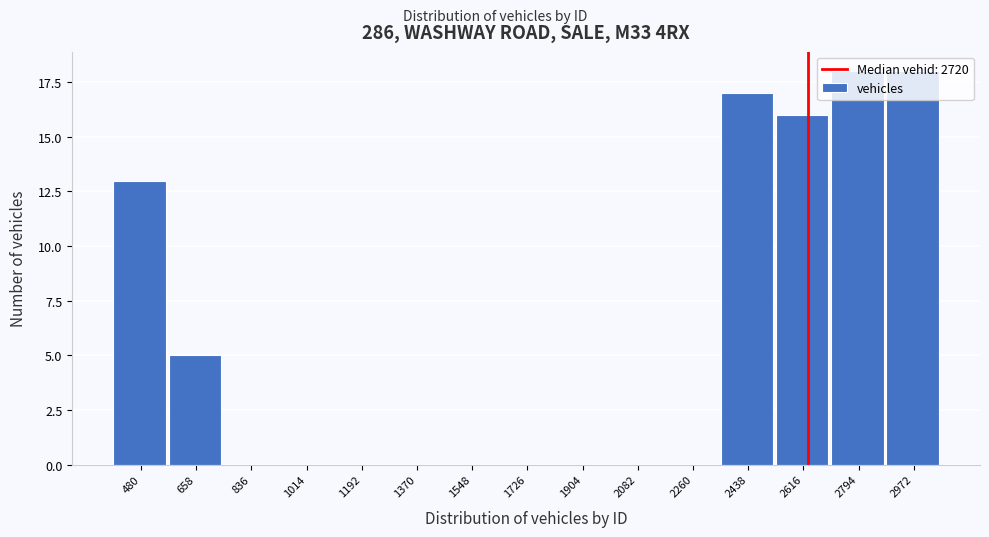

What is the sum of all values?

87